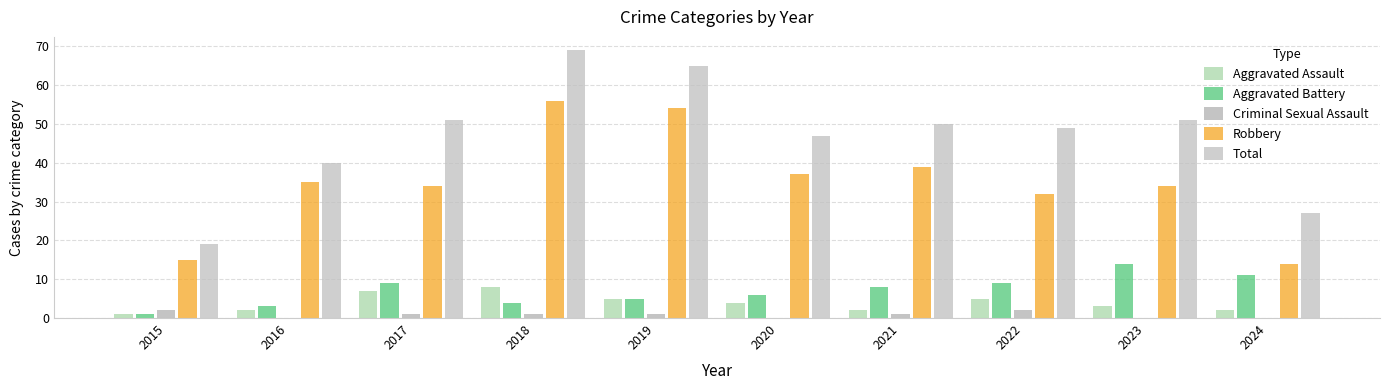

How many series are shown in this chart?

5